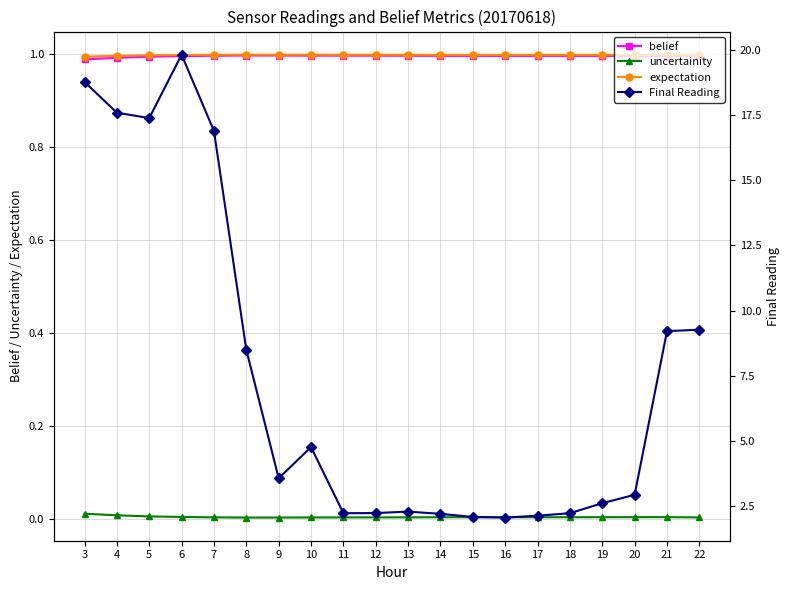

At which category is the sum across all series the highest?

6